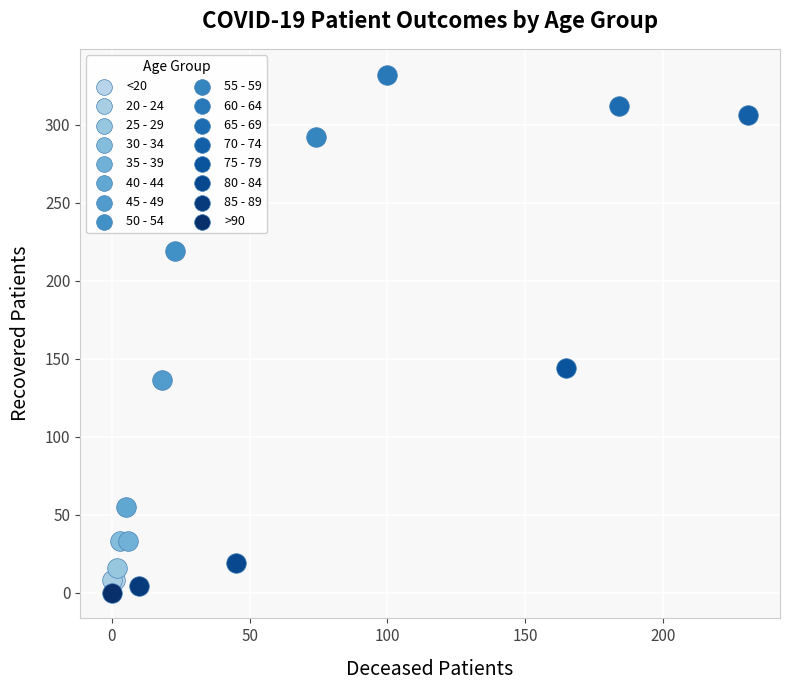

What are all the series names shown in the legend?

<20, 20 - 24, 25 - 29, 30 - 34, 35 - 39, 40 - 44, 45 - 49, 50 - 54, 55 - 59, 60 - 64, 65 - 69, 70 - 74, 75 - 79, 80 - 84, 85 - 89, >90